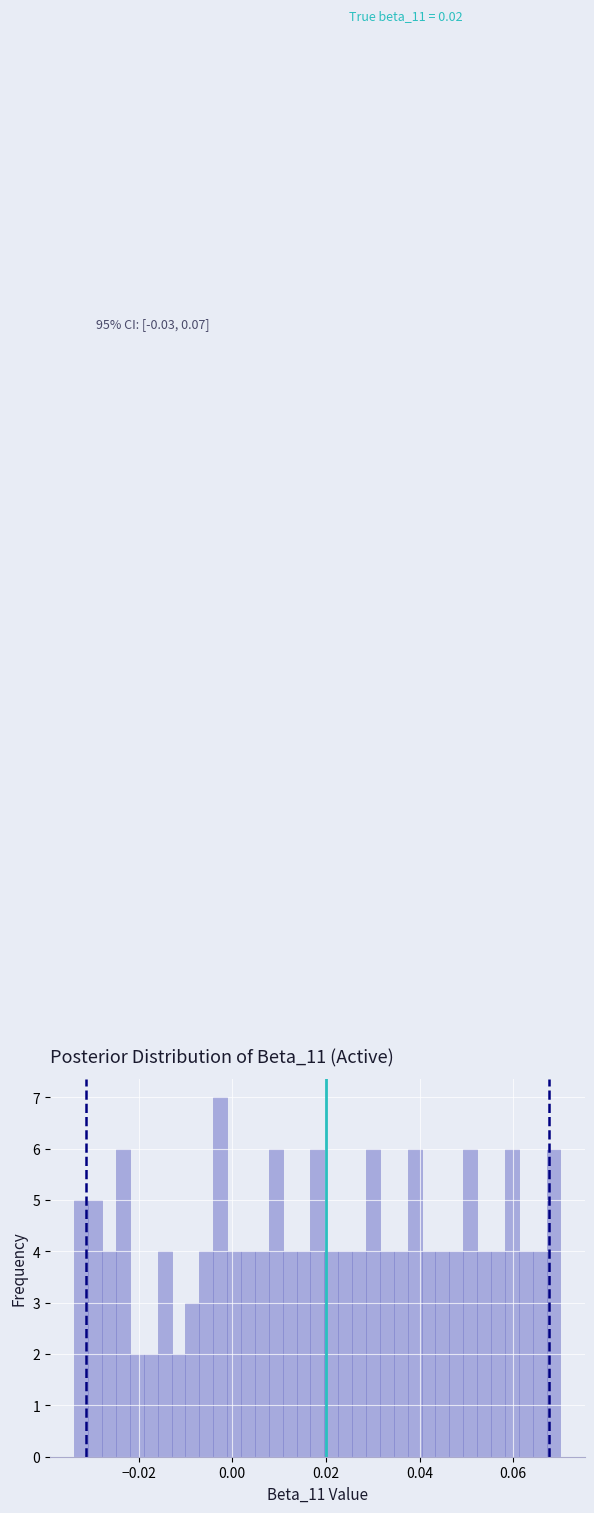

Around what value on the x-axis is the tallest bar? Give the approximate position of its centre, as read against the axis.

-0.002